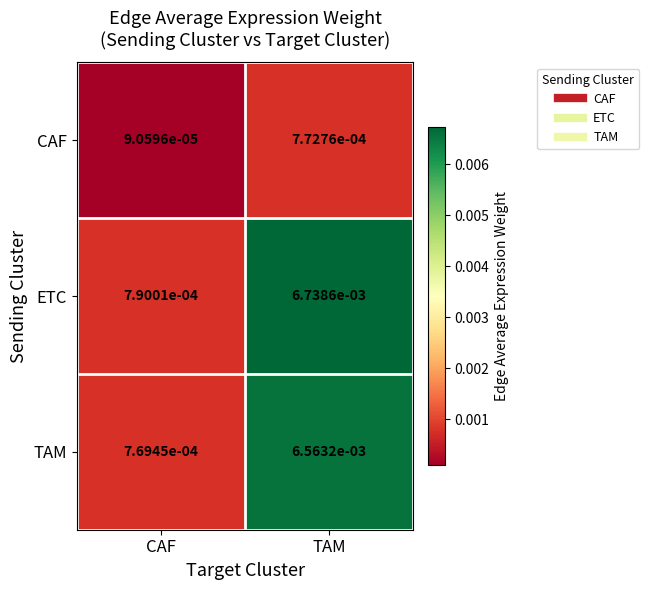

How many distinct data groups are displayed?

3